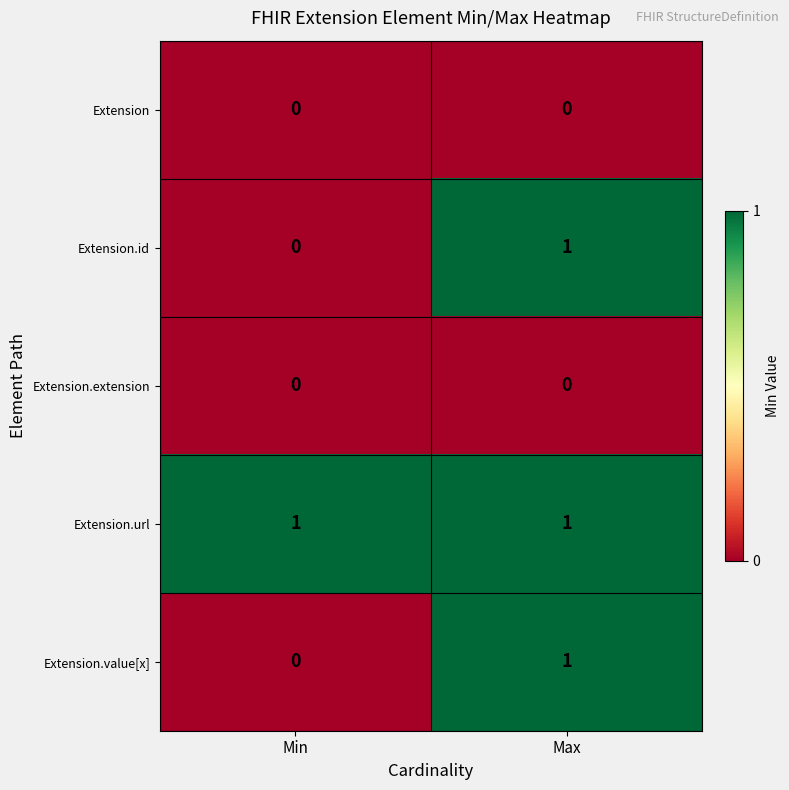

Where is Extension.id nearest to the value 0?

Min